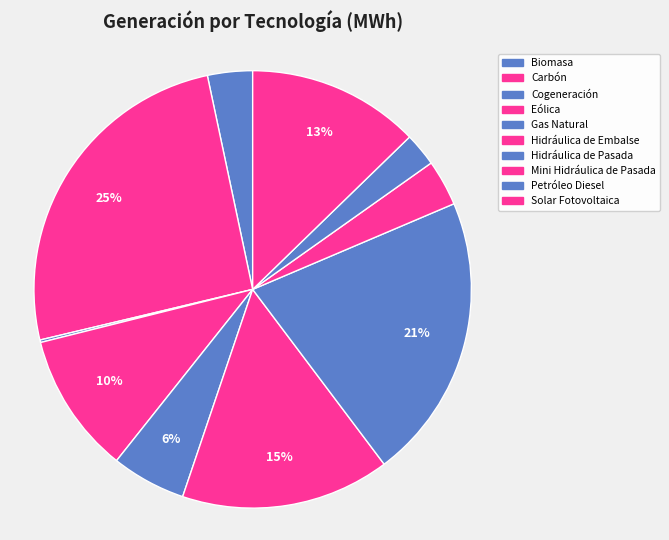

What is the change in value from Mini Hidráulica de Pasada to Petróleo Diesel?

-43989.7